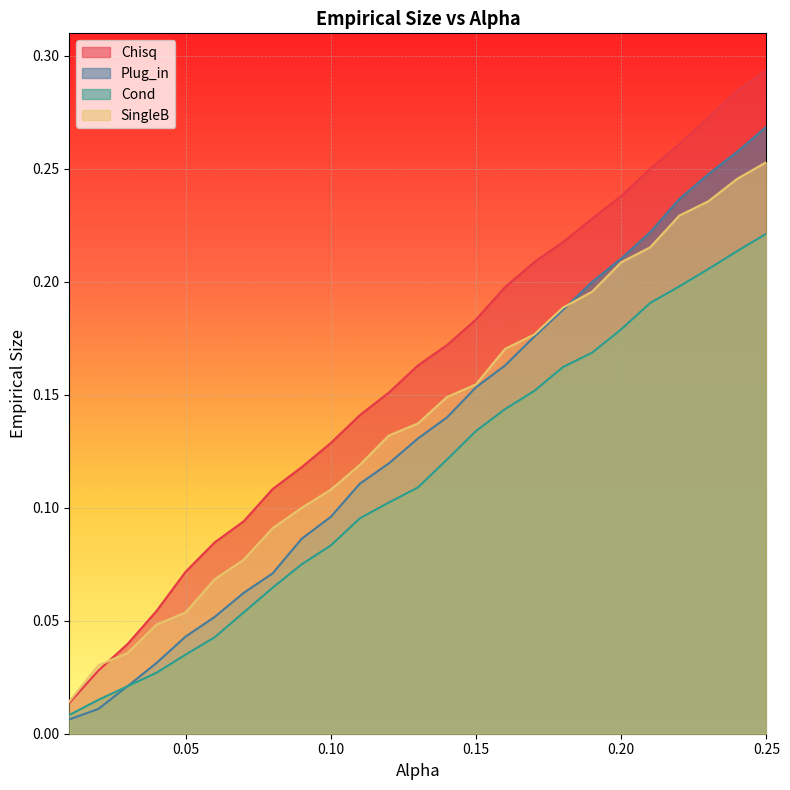

Reading left to right, what are all the values shown in this chart?

Chisq: 0.01=0.0	0.02=0.0	0.03=0.0	0.04=0.1	0.05=0.1	0.06=0.1	0.07=0.1	0.08=0.1	0.09=0.1	0.1=0.1	0.11=0.1	0.12=0.2	0.13=0.2	0.14=0.2	0.15=0.2	0.16=0.2	0.17=0.2	0.18=0.2	0.19=0.2	0.2=0.2	0.21=0.2	0.22=0.3	0.23=0.3	0.24=0.3	0.25=0.3
Plug_in: 0.01=0.0	0.02=0.0	0.03=0.0	0.04=0.0	0.05=0.0	0.06=0.1	0.07=0.1	0.08=0.1	0.09=0.1	0.1=0.1	0.11=0.1	0.12=0.1	0.13=0.1	0.14=0.1	0.15=0.2	0.16=0.2	0.17=0.2	0.18=0.2	0.19=0.2	0.2=0.2	0.21=0.2	0.22=0.2	0.23=0.2	0.24=0.3	0.25=0.3
Cond: 0.01=0.0	0.02=0.0	0.03=0.0	0.04=0.0	0.05=0.0	0.06=0.0	0.07=0.1	0.08=0.1	0.09=0.1	0.1=0.1	0.11=0.1	0.12=0.1	0.13=0.1	0.14=0.1	0.15=0.1	0.16=0.1	0.17=0.2	0.18=0.2	0.19=0.2	0.2=0.2	0.21=0.2	0.22=0.2	0.23=0.2	0.24=0.2	0.25=0.2
SingleB: 0.01=0.0	0.02=0.0	0.03=0.0	0.04=0.0	0.05=0.1	0.06=0.1	0.07=0.1	0.08=0.1	0.09=0.1	0.1=0.1	0.11=0.1	0.12=0.1	0.13=0.1	0.14=0.1	0.15=0.2	0.16=0.2	0.17=0.2	0.18=0.2	0.19=0.2	0.2=0.2	0.21=0.2	0.22=0.2	0.23=0.2	0.24=0.2	0.25=0.3